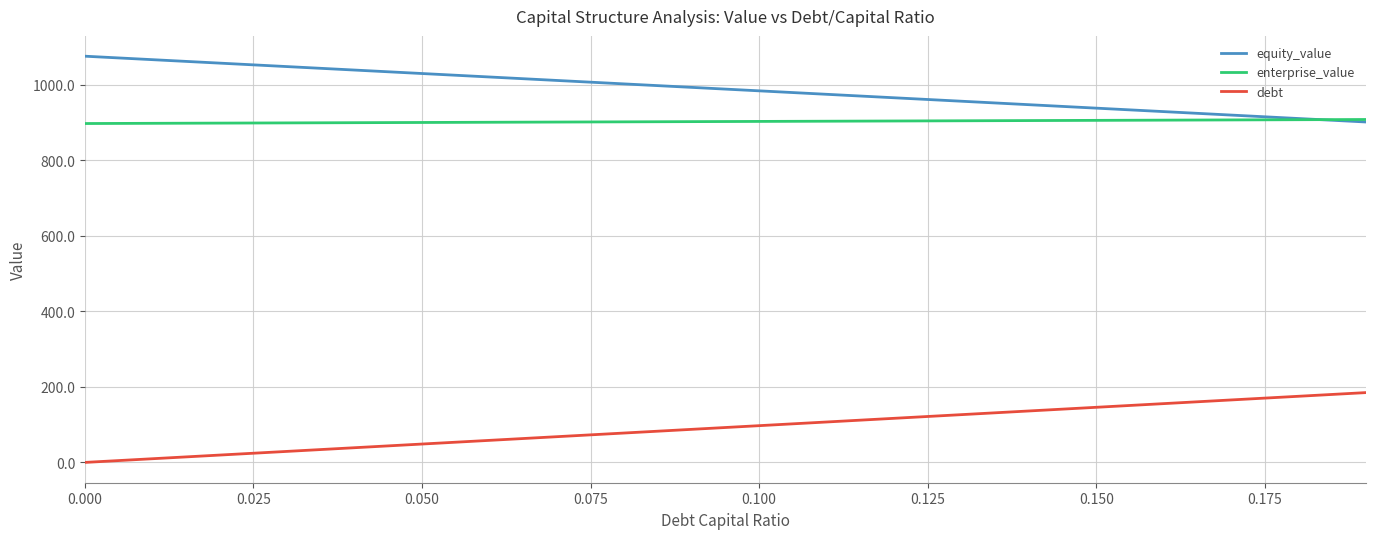

What is the maximum value shown in the chart?

1075.8